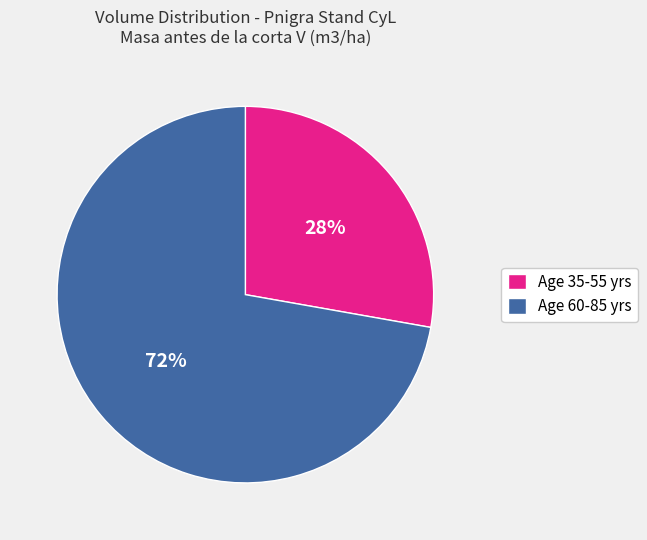

What is the ratio of the value at Age 35-55 yrs to the value at Age 60-85 yrs?

0.4